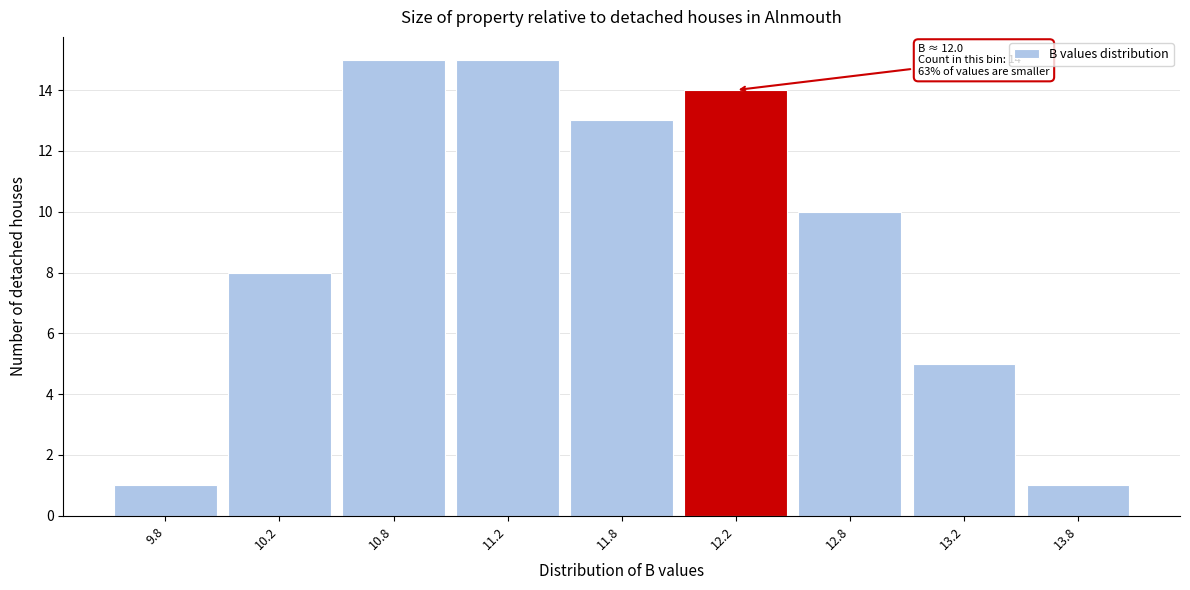

Reading right to left, extract all data points from this chart.

13.8=1	13.2=5	12.8=10	12.2=14	11.8=13	11.2=15	10.8=15	10.2=8	9.8=1